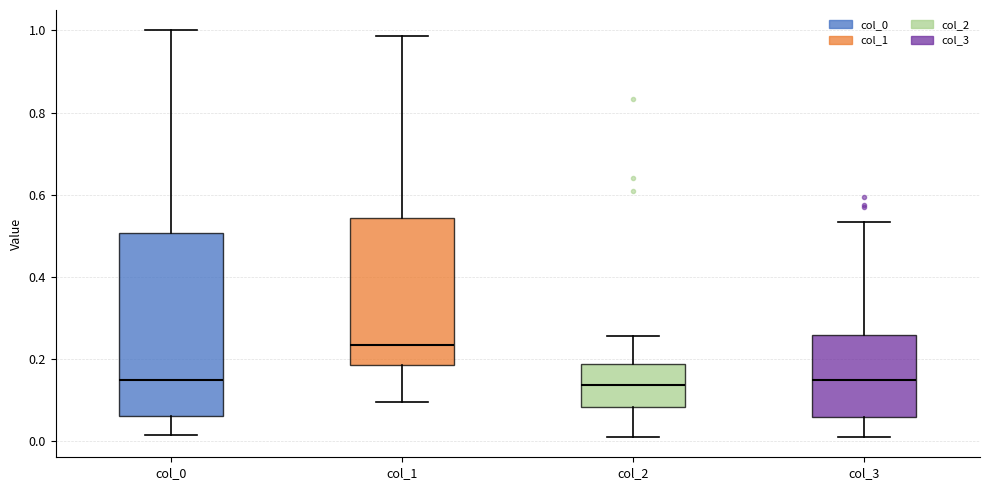

Reading left to right, transcribe this box plot: for each box, give where its median line is, the range the box spans, and where its two whiskers end, as read against the y-axis. The values are not printed on the chart, so give them approximately, as read against the axis.

col_0: median 0.14, box 0.06 to 0.50, whiskers 0.02 to 1.00
col_1: median 0.24, box 0.18 to 0.54, whiskers 0.10 to 0.98
col_2: median 0.14, box 0.08 to 0.18, whiskers 0.02 to 0.26
col_3: median 0.14, box 0.06 to 0.26, whiskers 0.02 to 0.54